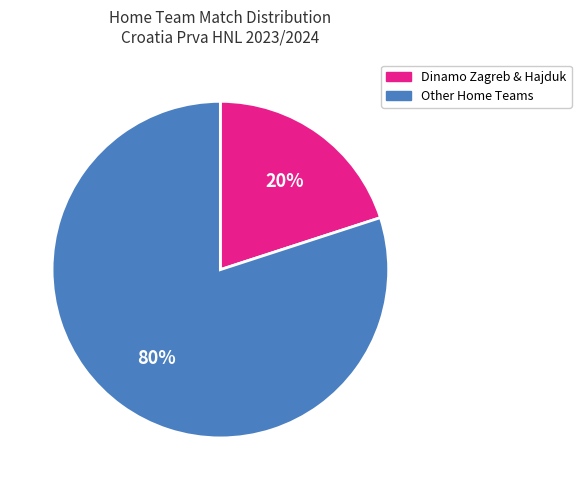

Is there a majority slice in this chart?

Yes